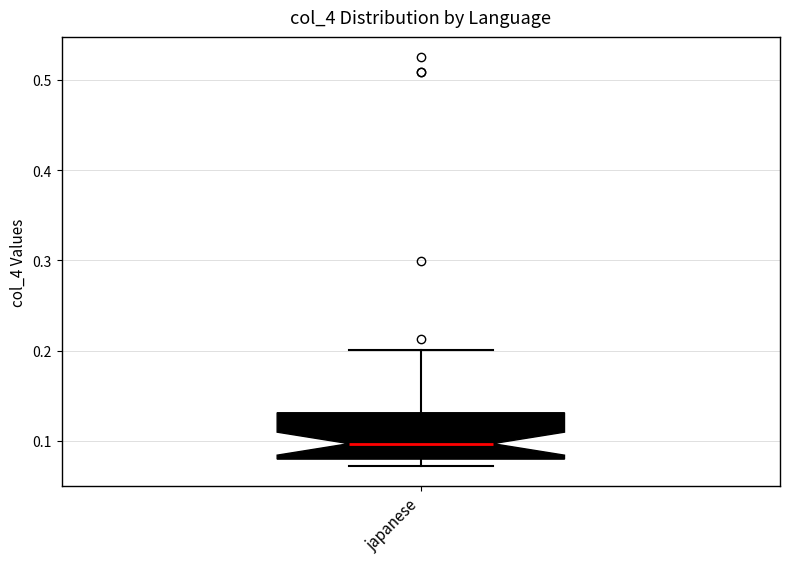

Where is the lower edge of the box for japanese on the y-axis? The values are not printed on the chart, so give them approximately, as read against the axis.

0.08